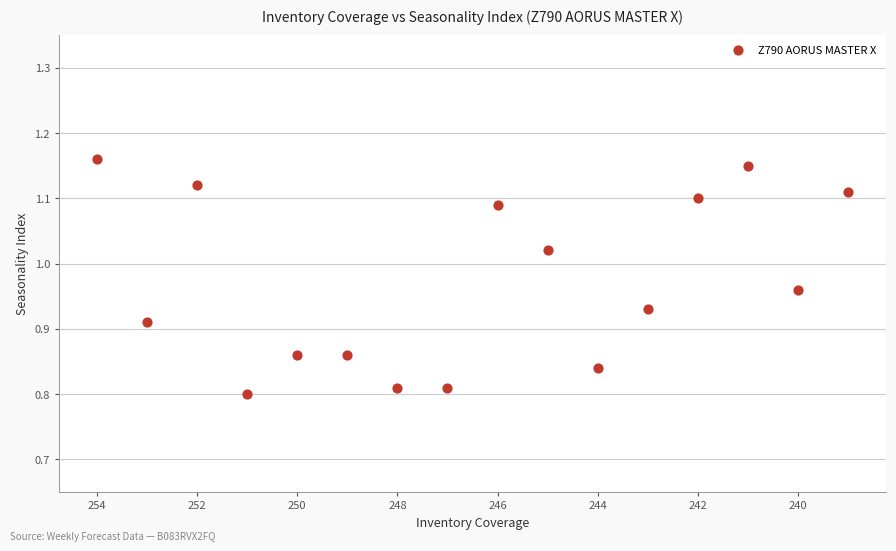

What is the range of Y values (max minus min)?

0.4